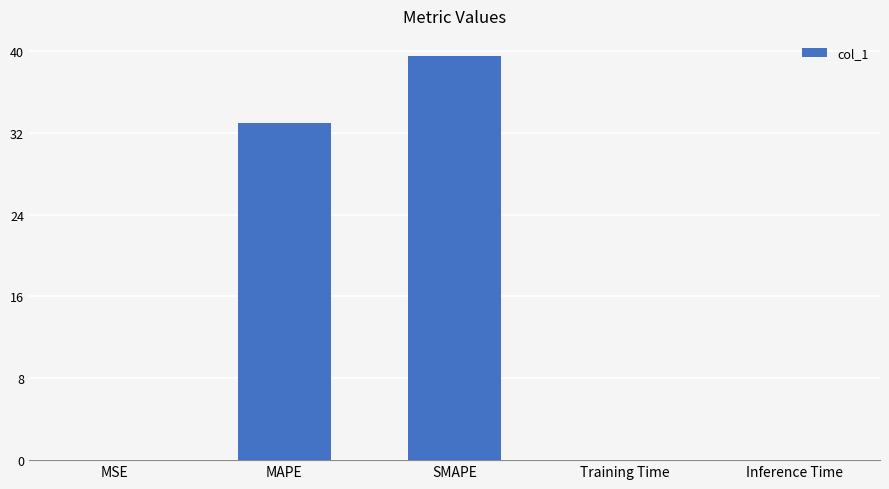

The value at SMAPE is 55.7. True or false?

False